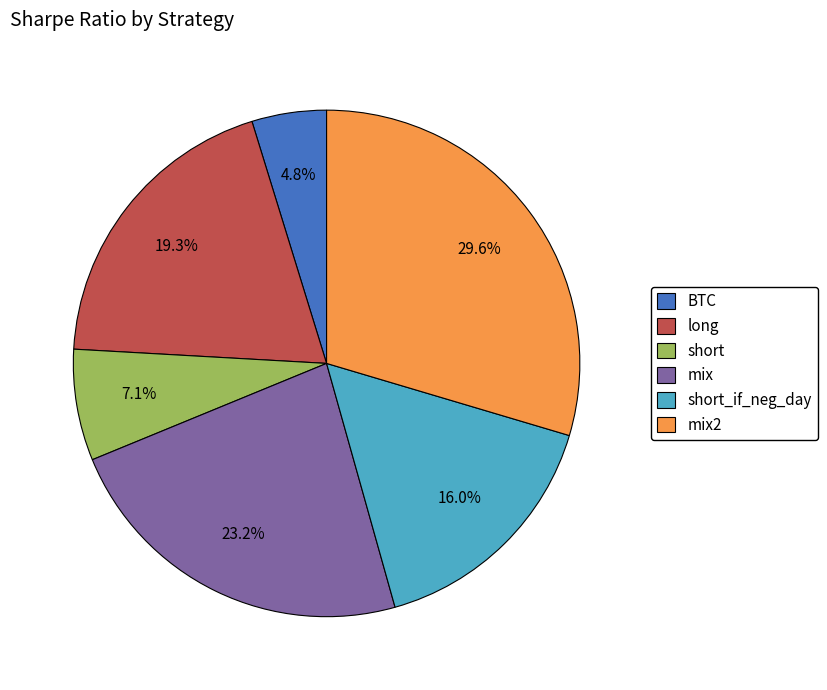

Is there any slice that represents more than half of the pie?

No